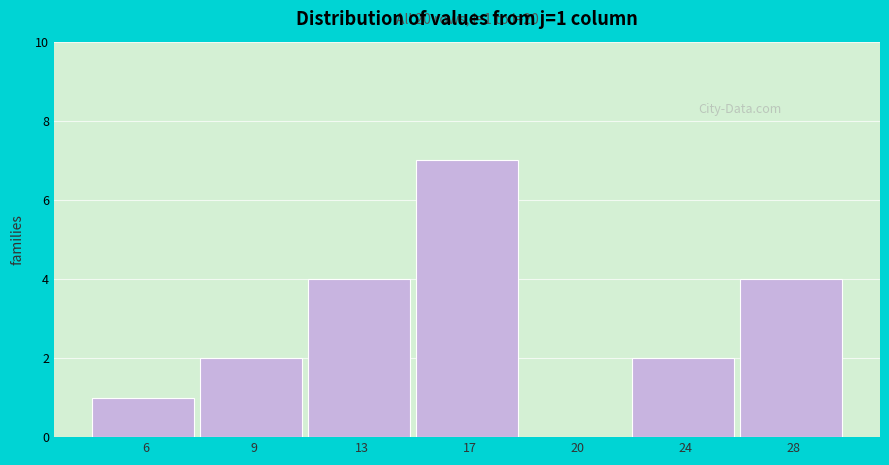

Reading left to right, list all the values displayed in this chart.

6=1	9=2	13=4	17=7	20=0	24=2	28=4